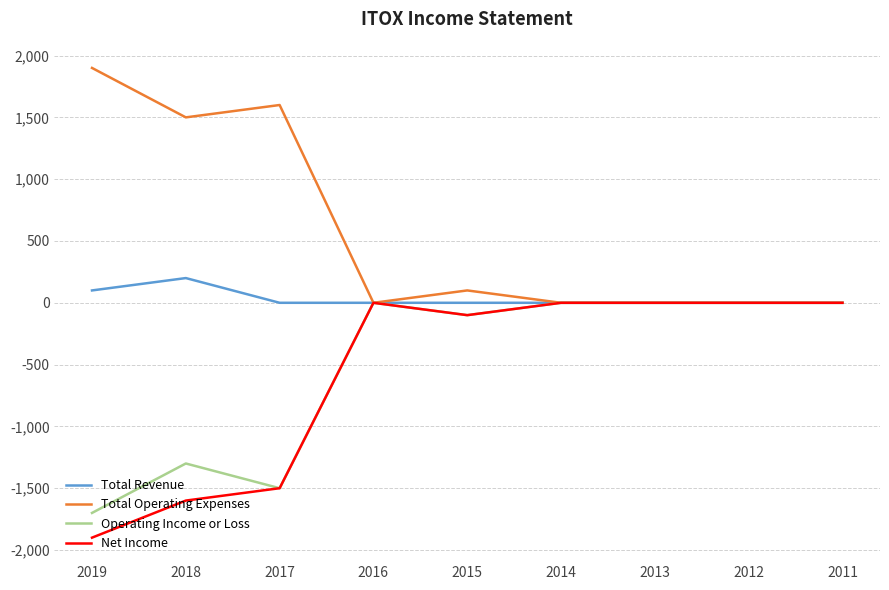

What is the maximum value shown in the chart?

1900